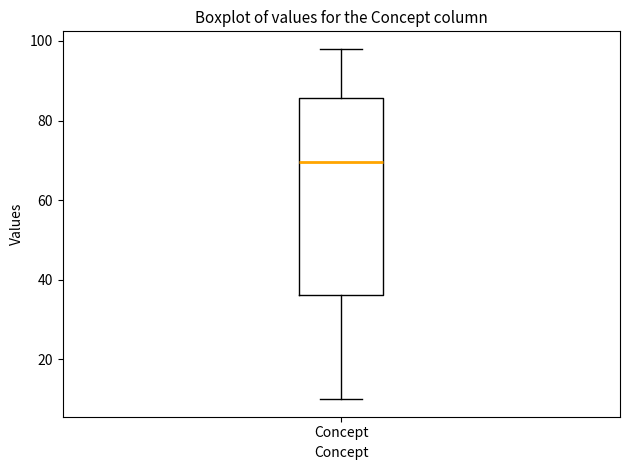

Transcribe this box plot: give where the median line is, the range the box spans, and where the two whiskers end, as read against the y-axis. The values are not printed on the chart, so give them approximately, as read against the axis.

median 70, box 36 to 86, whiskers 10 to 98